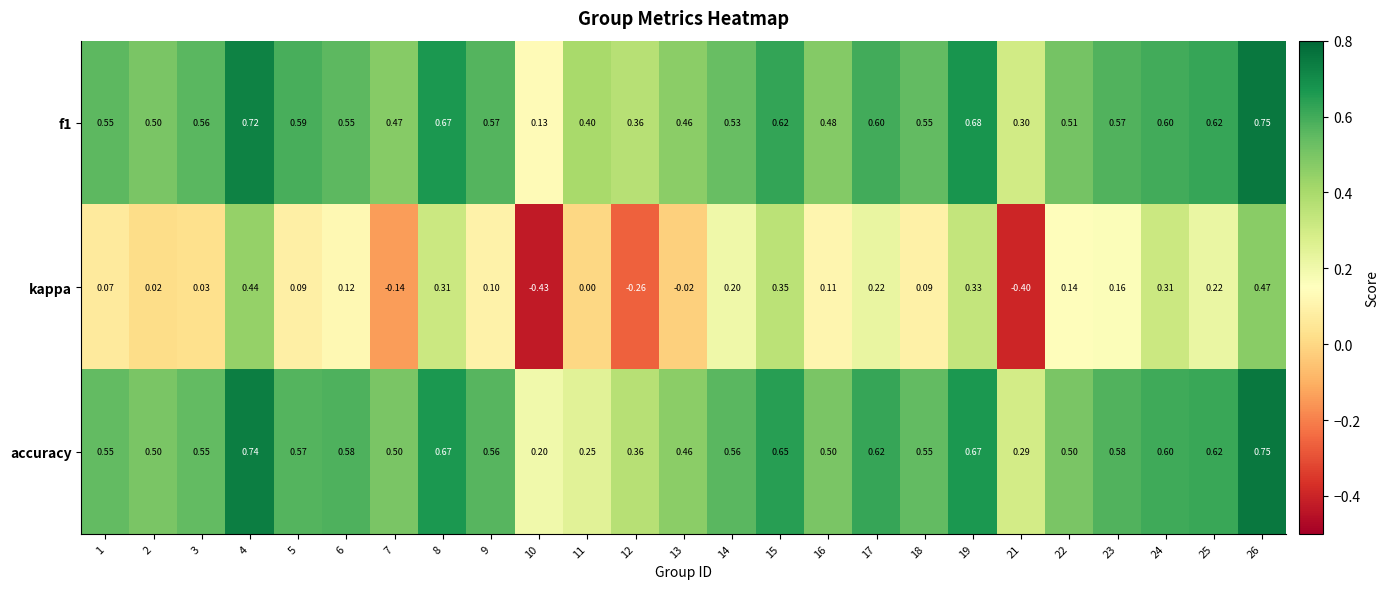

Which series has the widest spread of values?

kappa